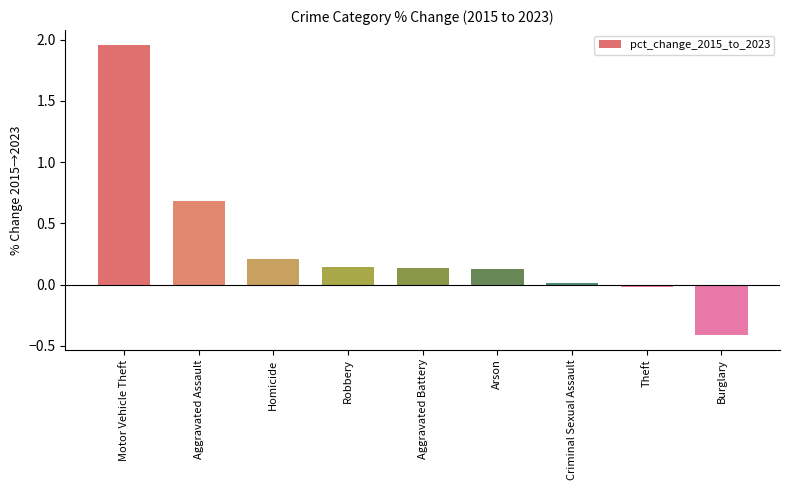

True or false: the data shows -0.1 at Burglary.

False